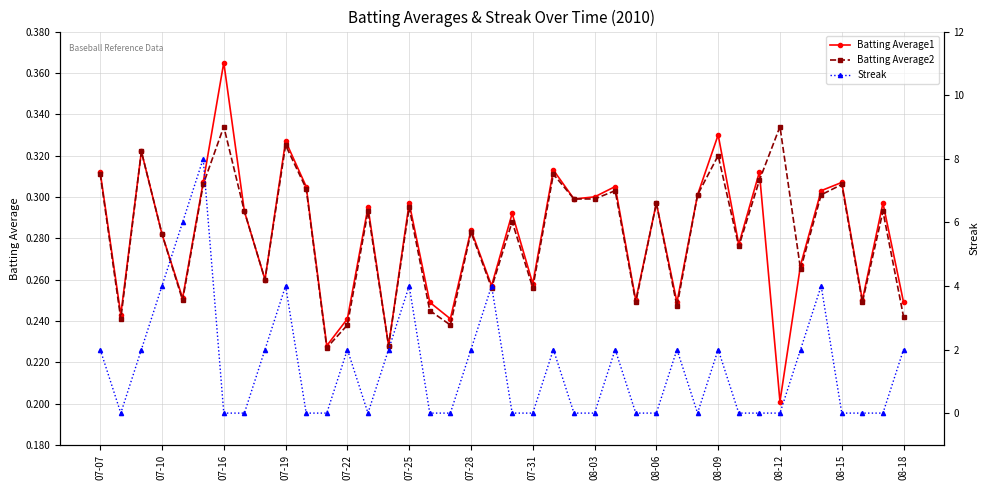

How many interior local peaks does the Streak series have?

10